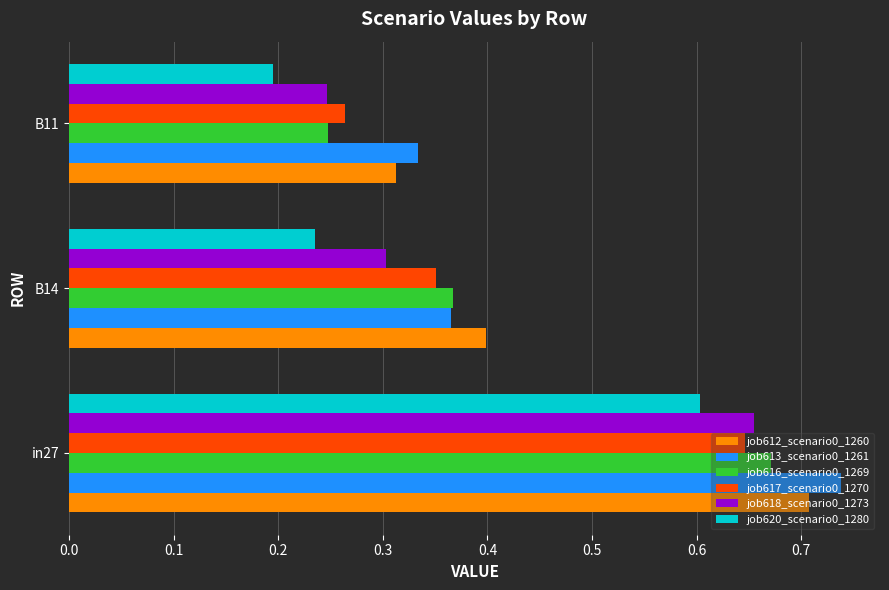

Count the job616_scenario0_1269 values in the range 0 to 1.

3